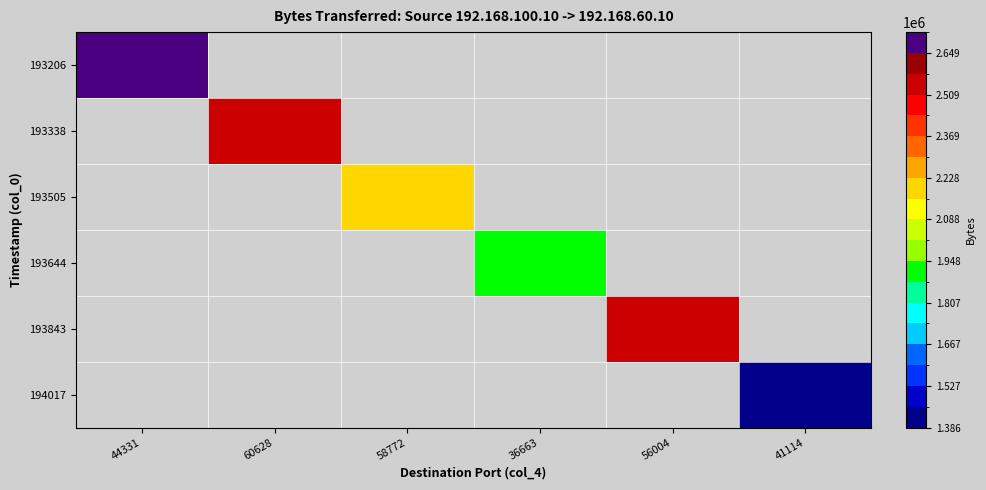

List the labels in order of 194017 value, smallest first.

44331, 60628, 58772, 36663, 56004, 41114